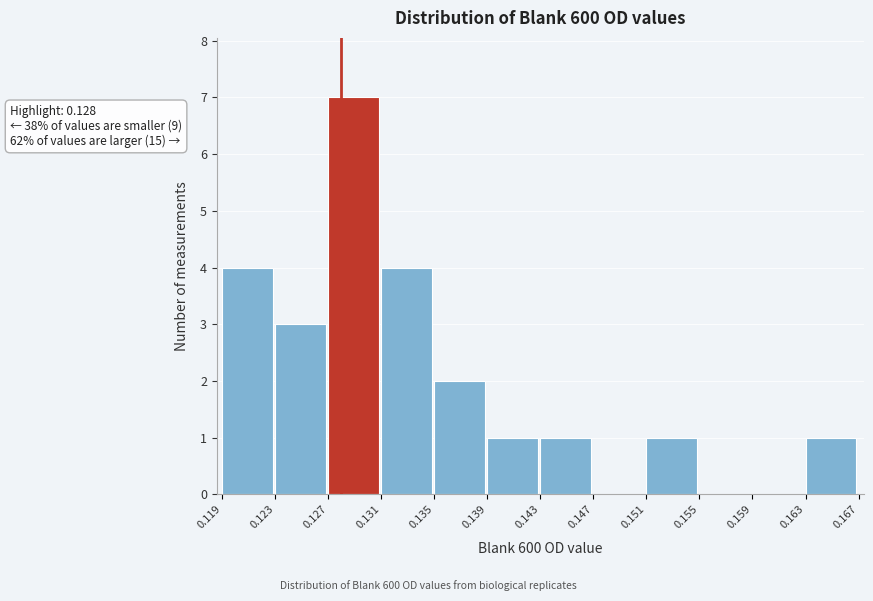

Over which range of the x-axis is the bar tallest?

0.127 to 0.131